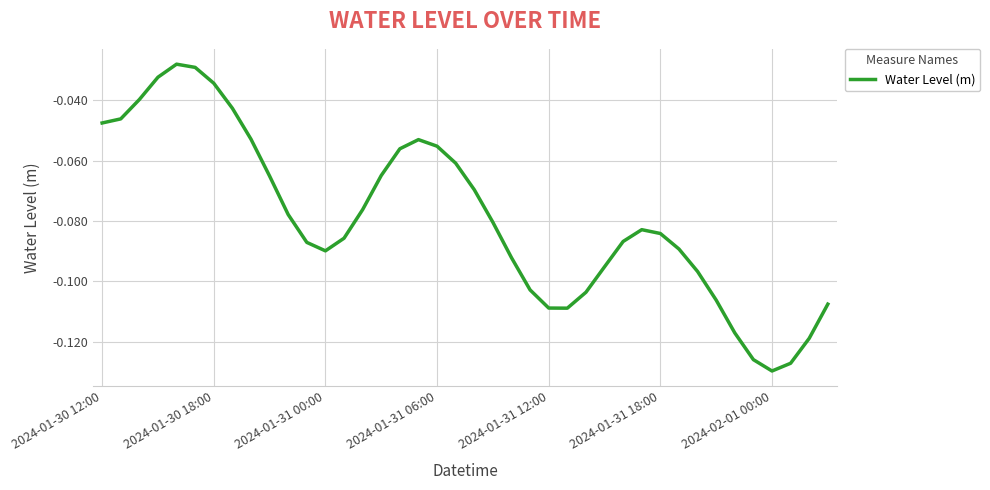

Is this an area chart (filled region under the line)?

No